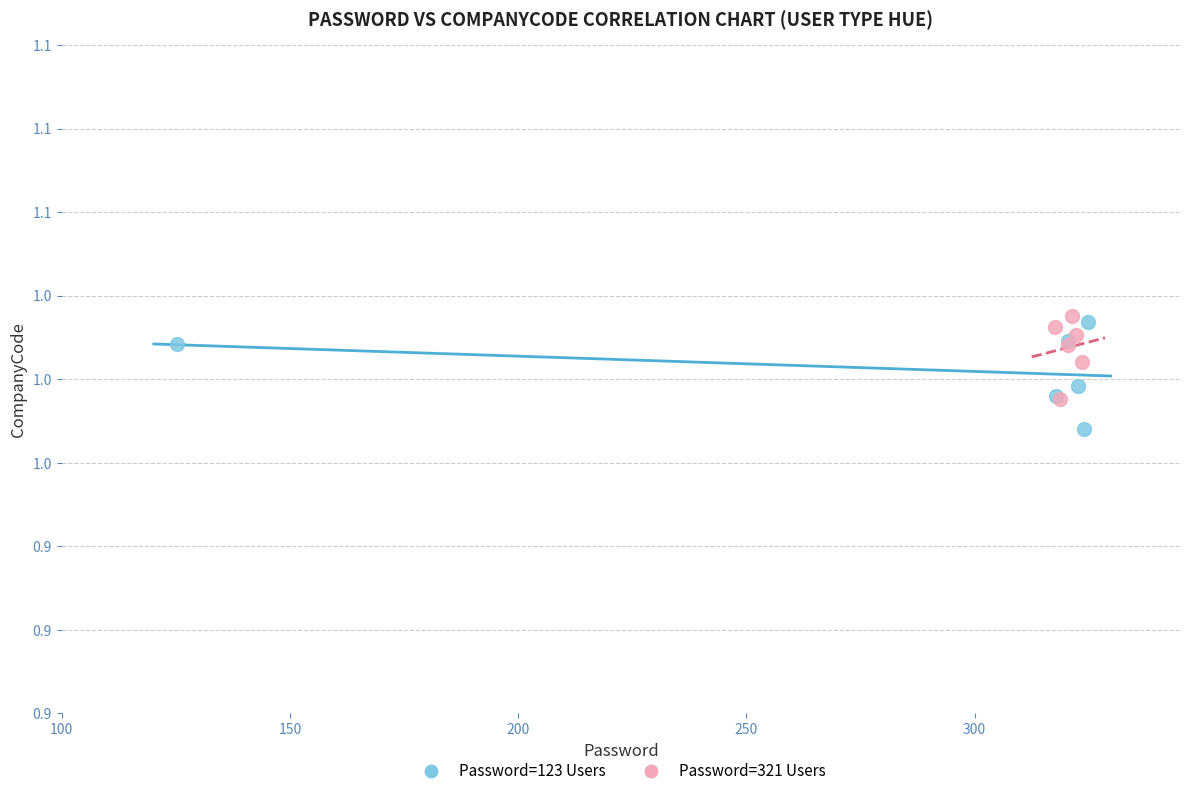

Which series has the widest spread of Y values?

Password=123 Users